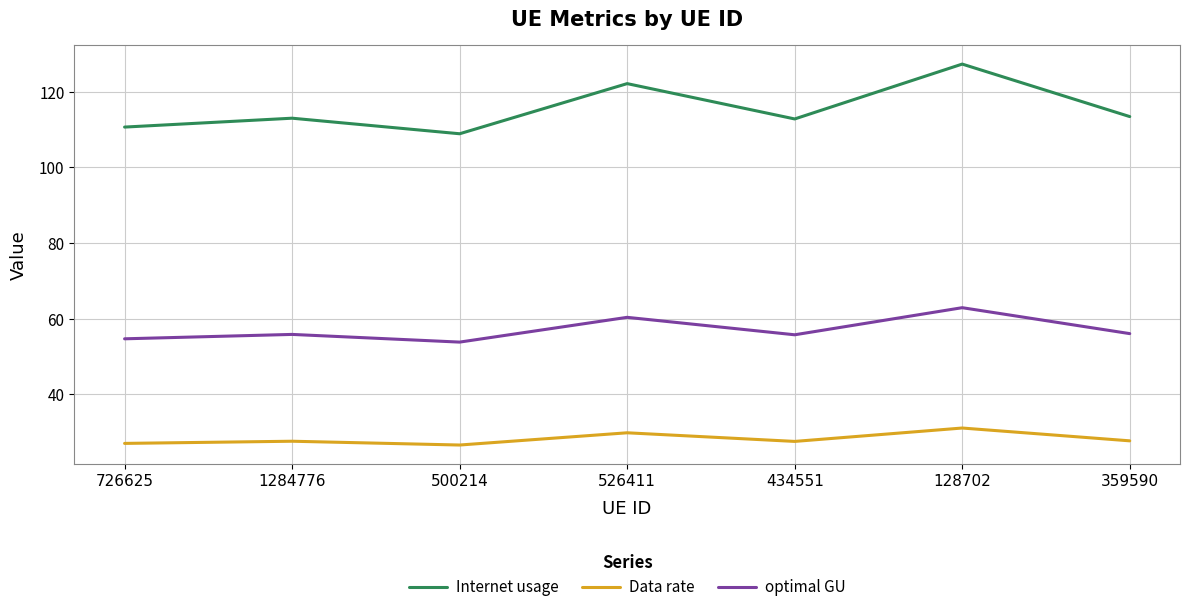

Rank the series at 500214 from lowest to highest value.

Data rate, optimal GU, Internet usage